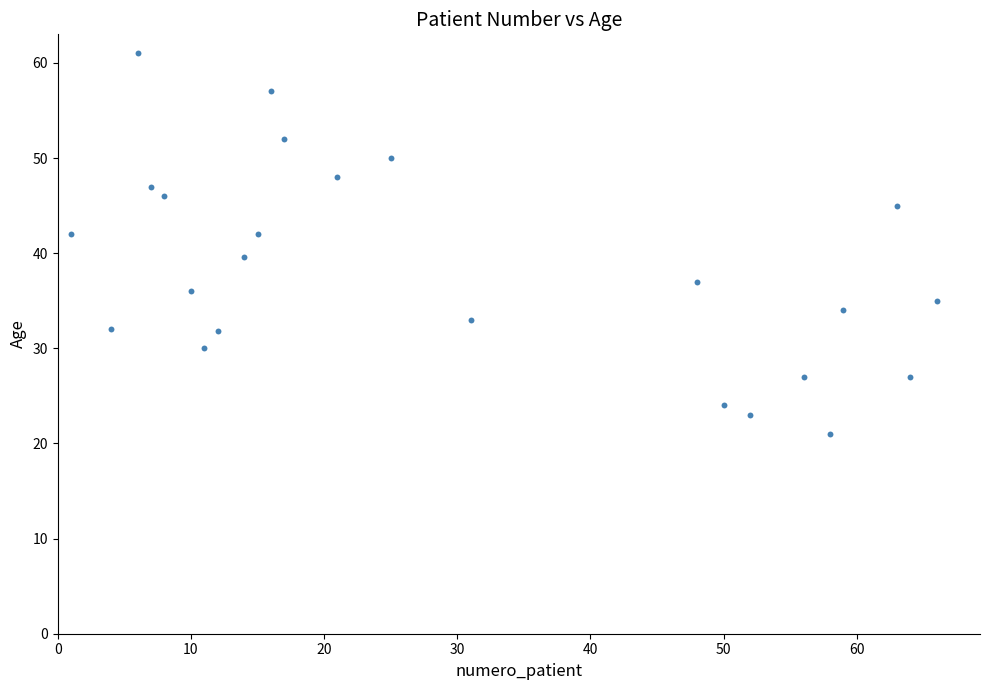

What is the range of Y values (max minus min)?

40.0